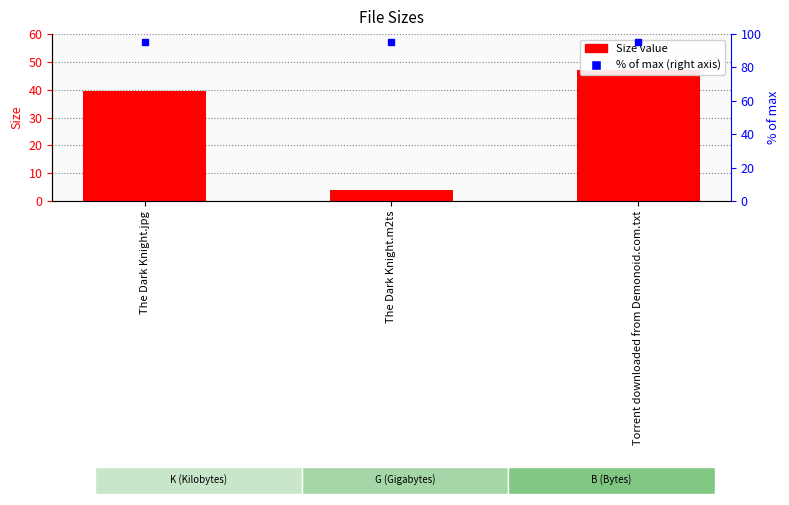

What is the maximum value shown in the chart?

47.0